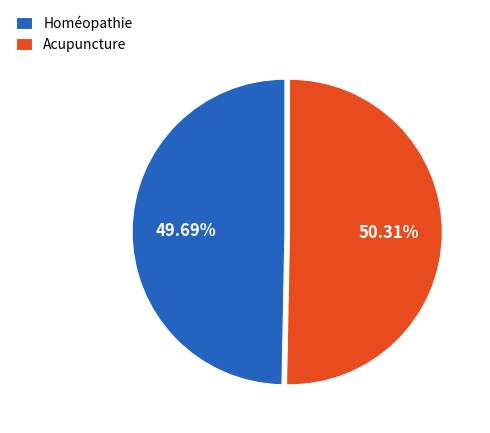

Which slice is the smallest?

Homéopathie